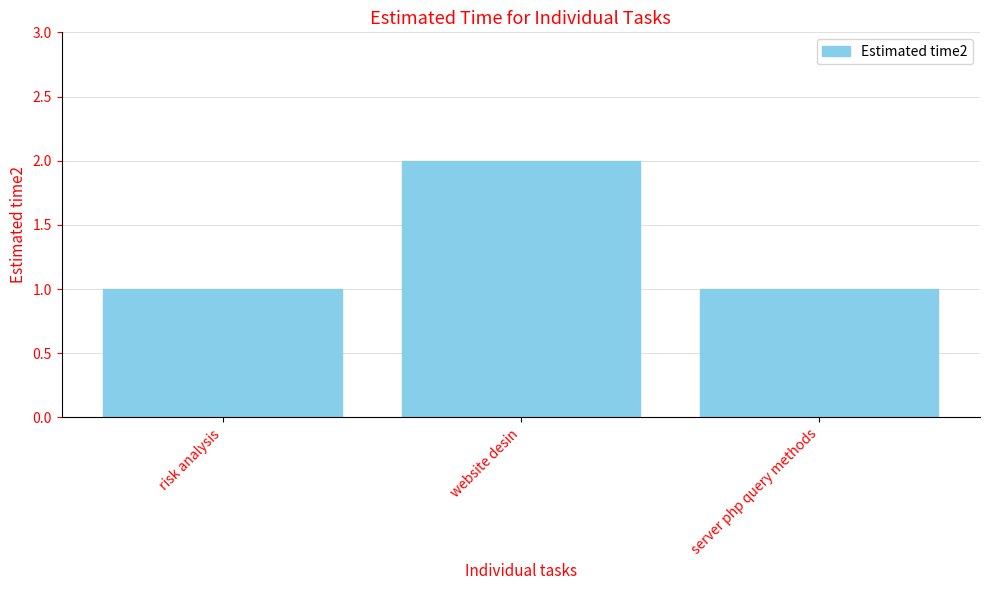

What is the value of the 1st bar from the left?

1